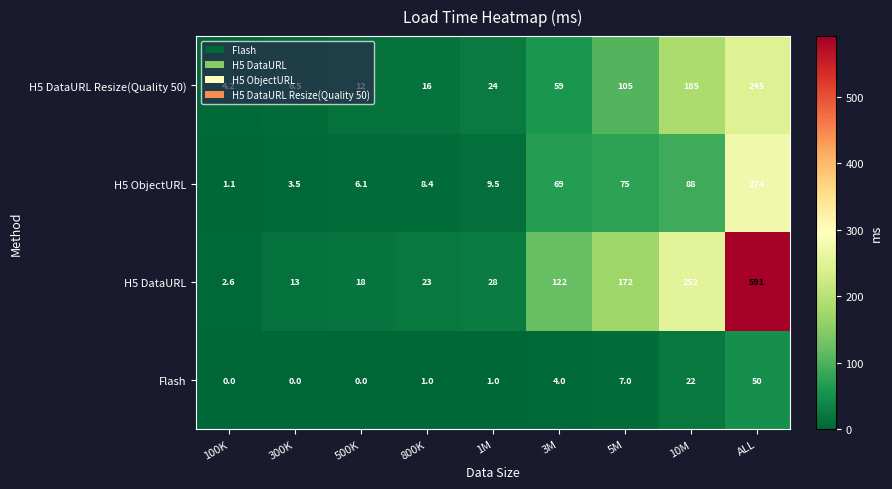

Where does the H5 ObjectURL series first go above 9?

1M